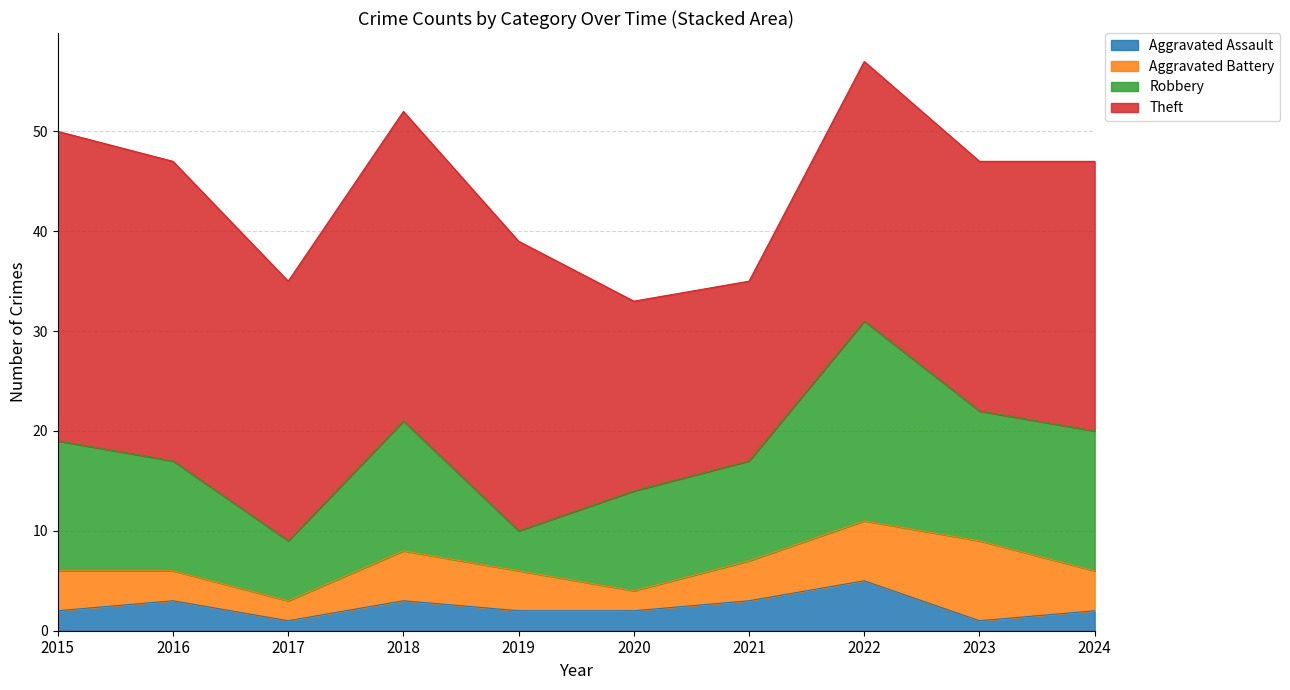

In Aggravated Battery, how many points are higher than both neighbors (excluding endpoints)?

2